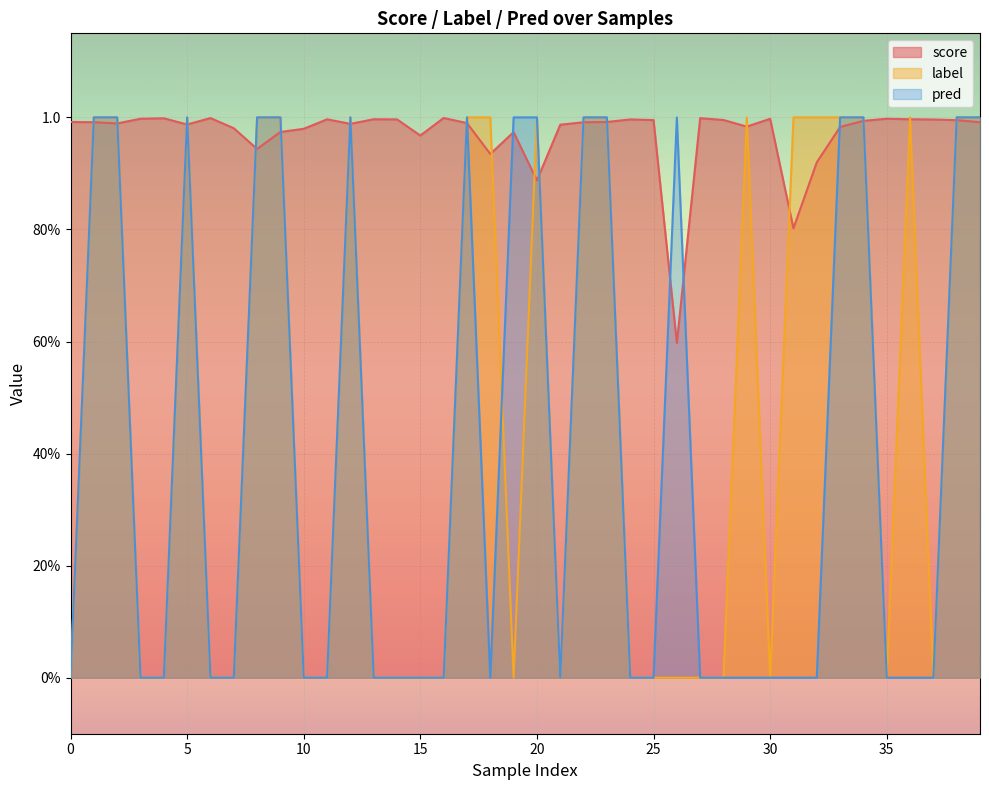

Reading right to left, what are all the values shown in this chart?

score: 1.0	1.0	1.0	1.0	1.0	1.0	1.0	0.9	0.8	1.0	1.0	1.0	1.0	0.6	1.0	1.0	1.0	1.0	1.0	0.9	1.0	0.9	1.0	1.0	1.0	1.0	1.0	1.0	1.0	1.0	1.0	0.9	1.0	1.0	1.0	1.0	1.0	1.0	1.0	1.0
label: 1.0	1.0	0.0	1.0	0.0	1.0	1.0	1.0	1.0	0.0	1.0	0.0	0.0	0.0	0.0	0.0	1.0	1.0	0.0	1.0	0.0	1.0	1.0	0.0	0.0	0.0	0.0	1.0	0.0	0.0	1.0	1.0	0.0	0.0	1.0	0.0	0.0	1.0	1.0	0.0
pred: 1.0	1.0	0.0	0.0	0.0	1.0	1.0	0.0	0.0	0.0	0.0	0.0	0.0	1.0	0.0	0.0	1.0	1.0	0.0	1.0	1.0	0.0	1.0	0.0	0.0	0.0	0.0	1.0	0.0	0.0	1.0	1.0	0.0	0.0	1.0	0.0	0.0	1.0	1.0	0.0